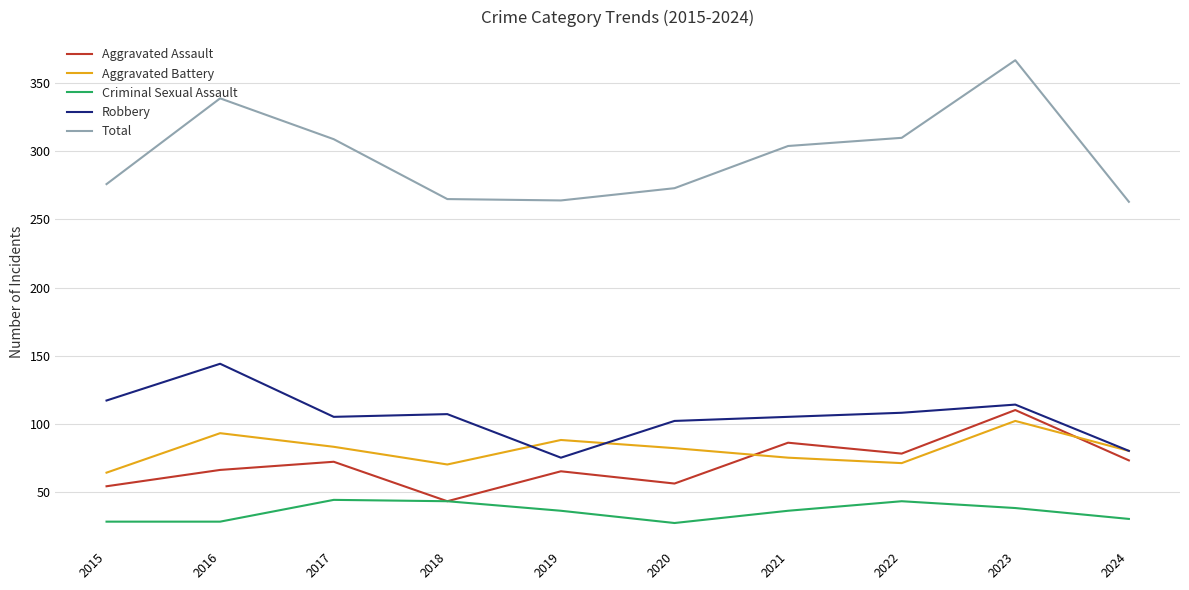

Is it true that Robbery equals 105 at 2021?

True